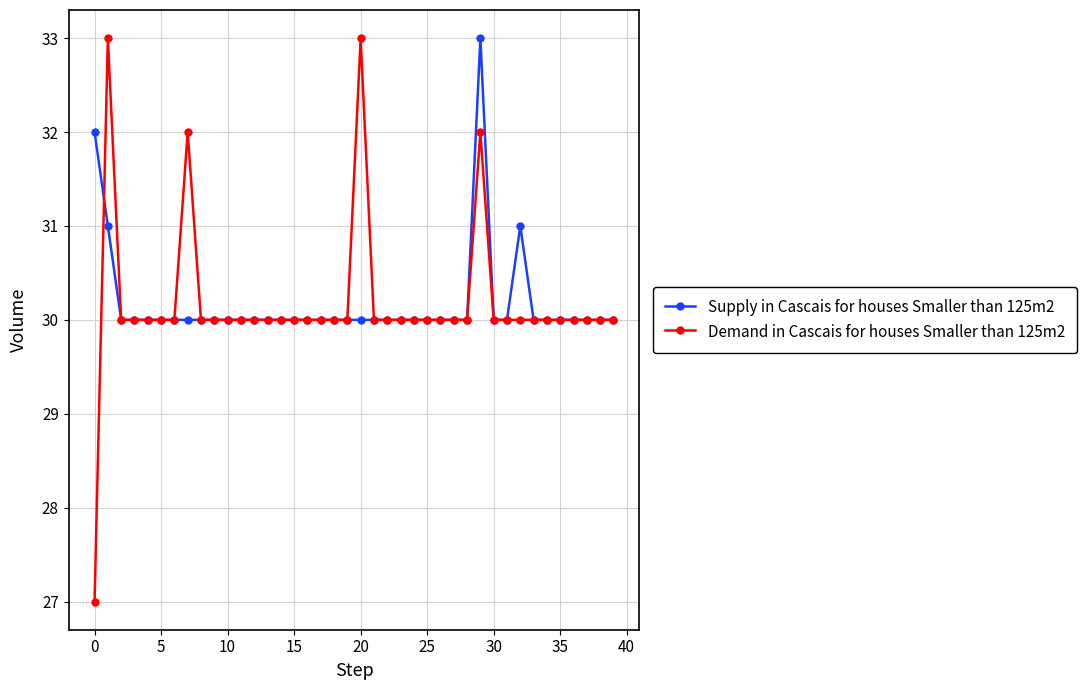

True or false: Supply in Cascais for houses Smaller than 125m2 has more than 0 interior local peaks.

True